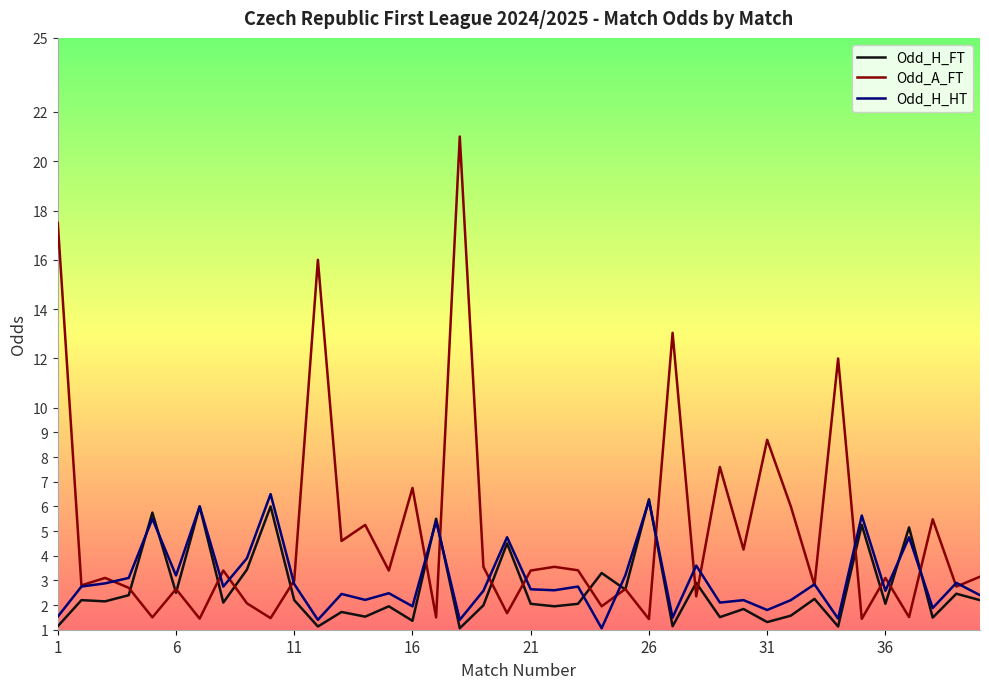

List the series in order of their peak value, lowest first.

Odd_H_FT, Odd_H_HT, Odd_A_FT